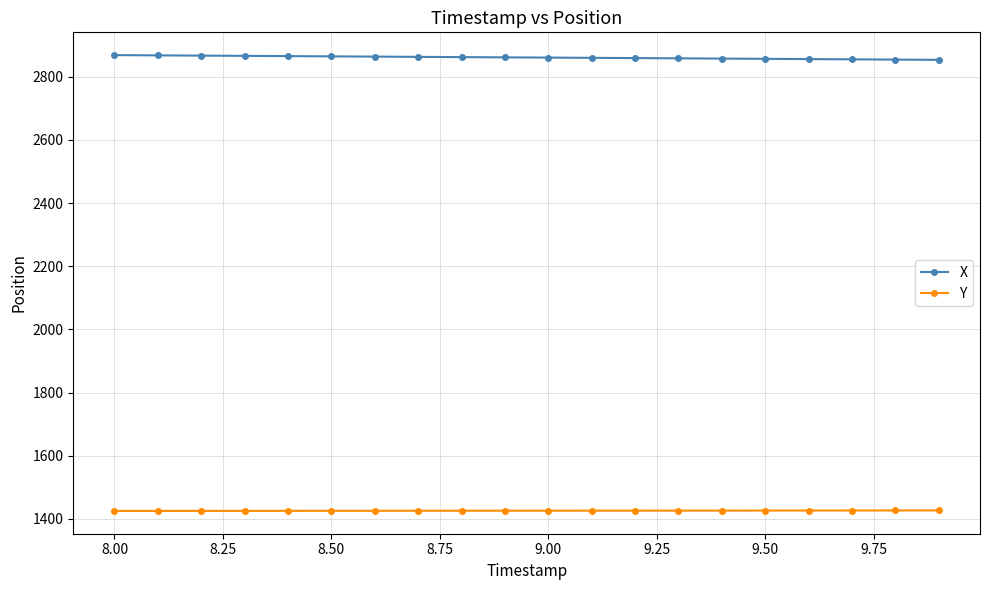

What is the average value of the Y series?

1426.0